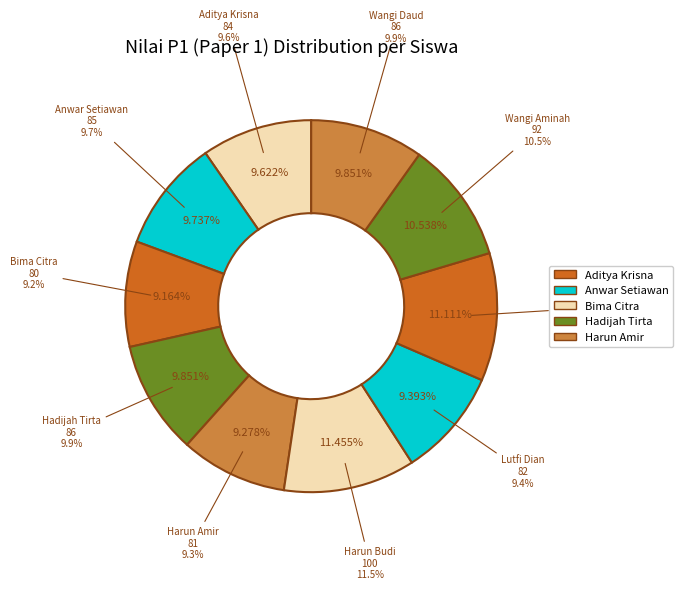

How many slices are in this pie chart?

10